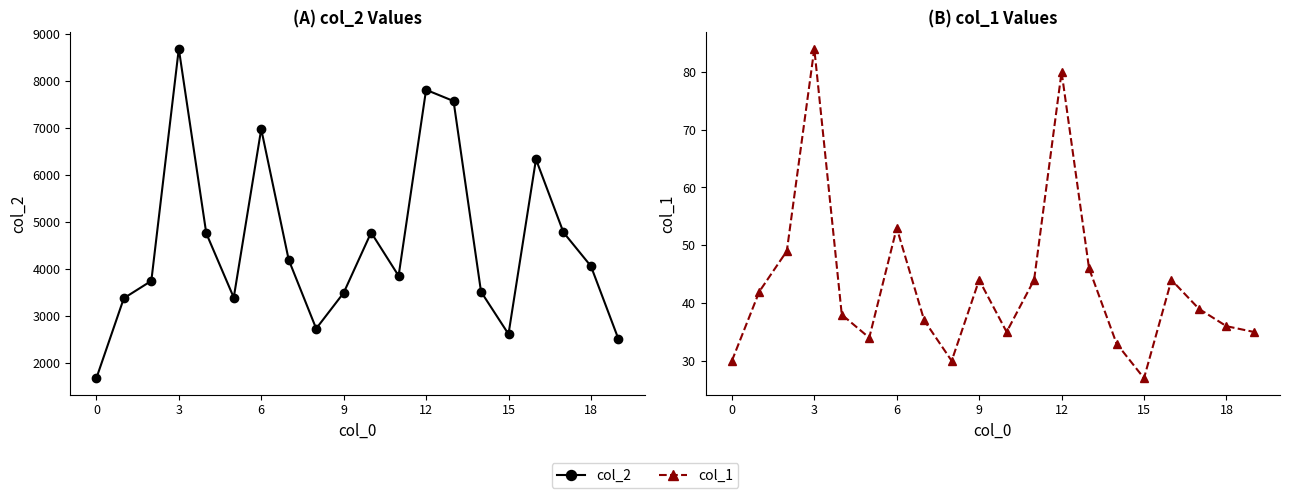

At which label is col_2 closest to 5187?

17